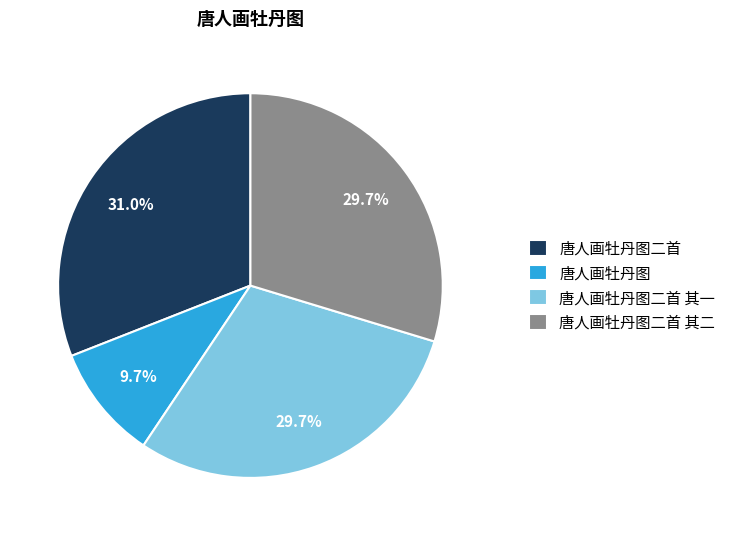

To the nearest percent, what is the difference between the largest and smallest slice percentages?

21%